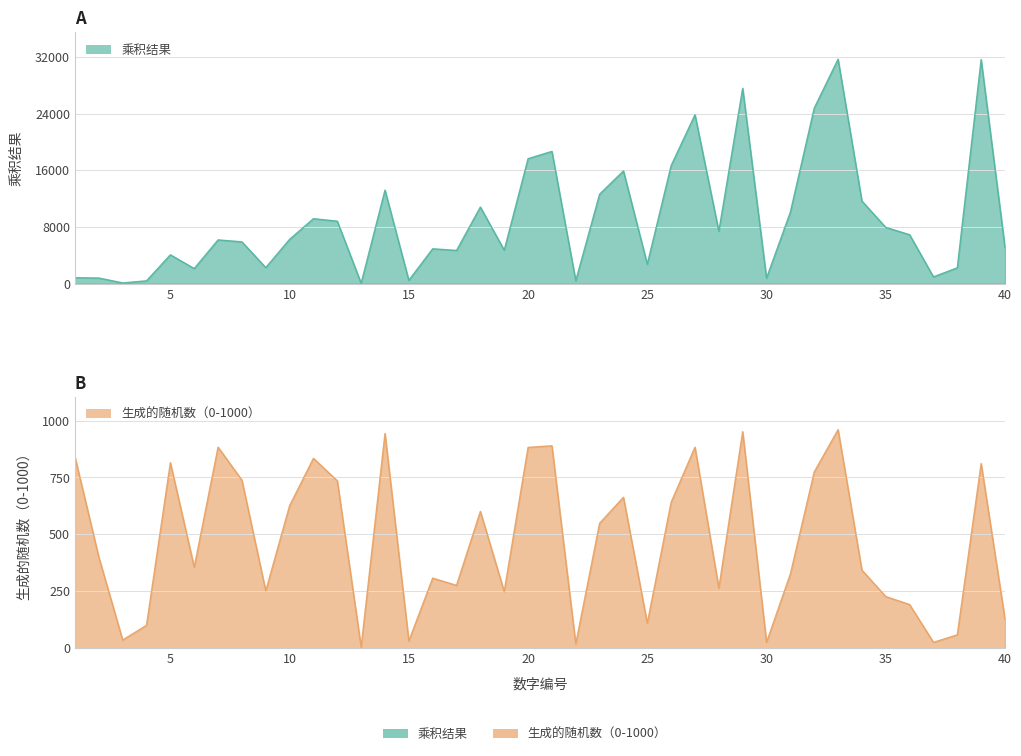

Is the value of 乘积结果 at 35 greater than the value of 生成的随机数（0-1000） at 38?

Yes